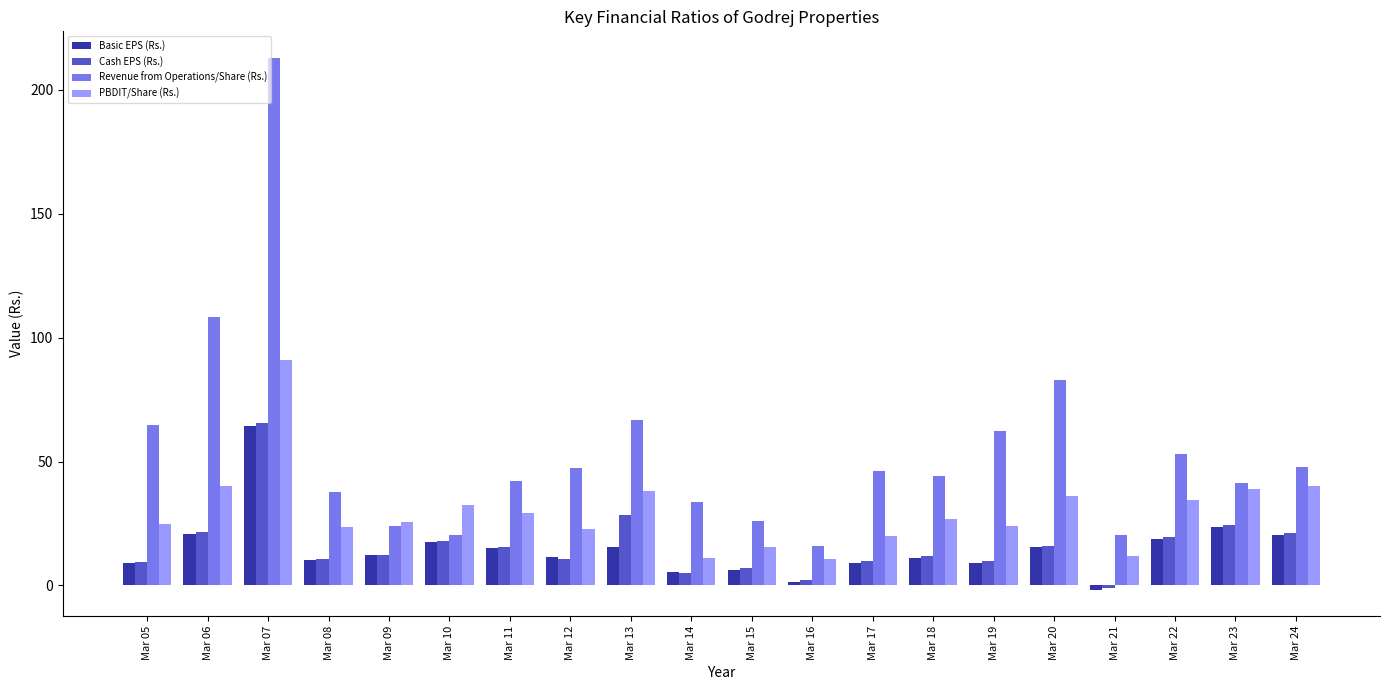

Is the value of Revenue from Operations/Share (Rs.) at Mar 12 greater than the value of Basic EPS (Rs.) at Mar 15?

Yes